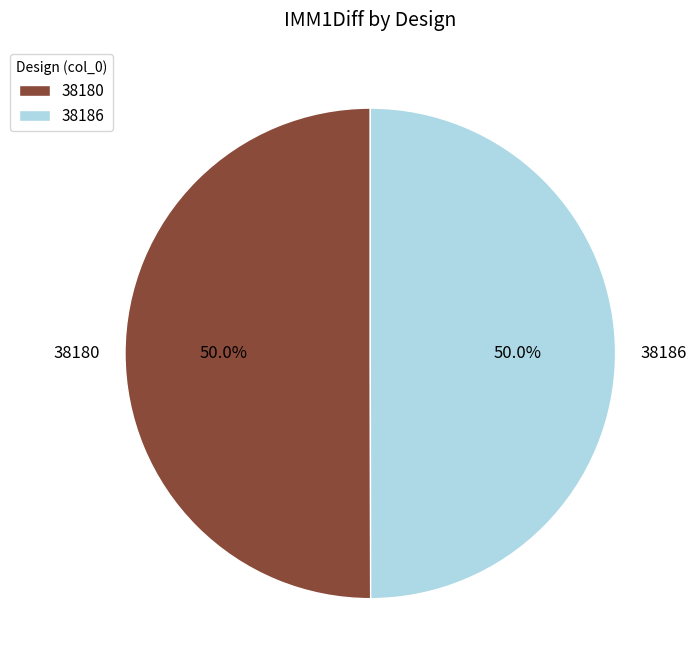

What portion of the pie excludes 38186?

50.0%